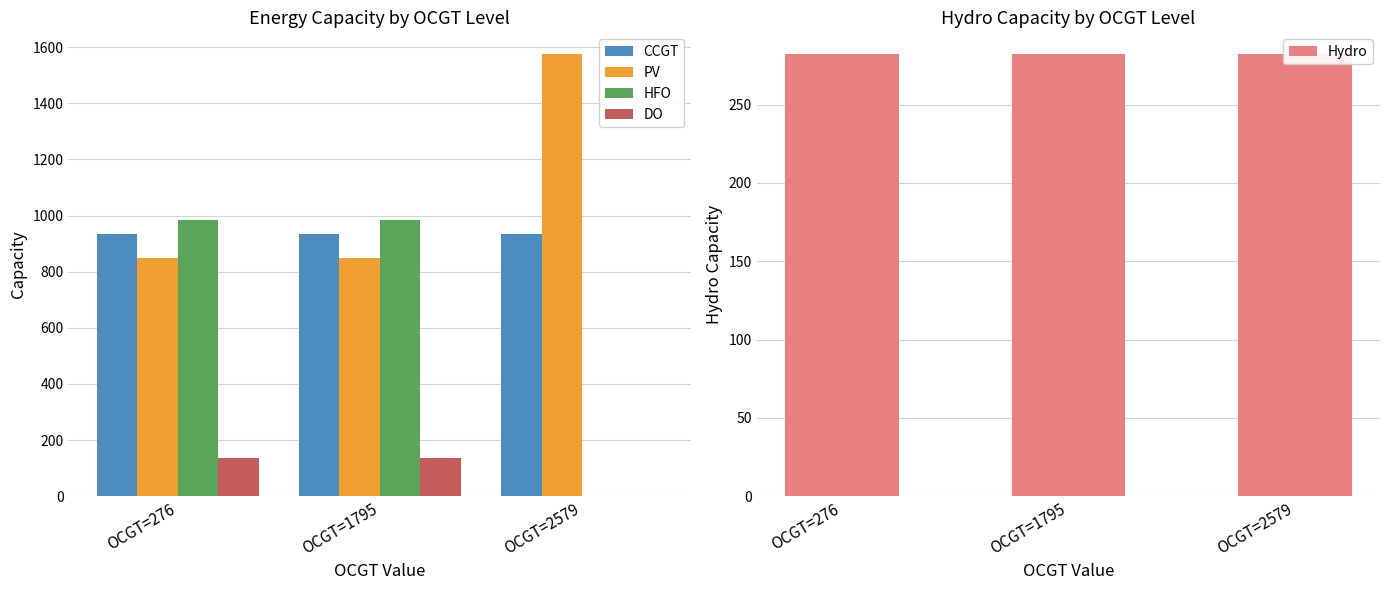

List the labels in order of DO value, smallest first.

OCGT=2579, OCGT=276, OCGT=1795